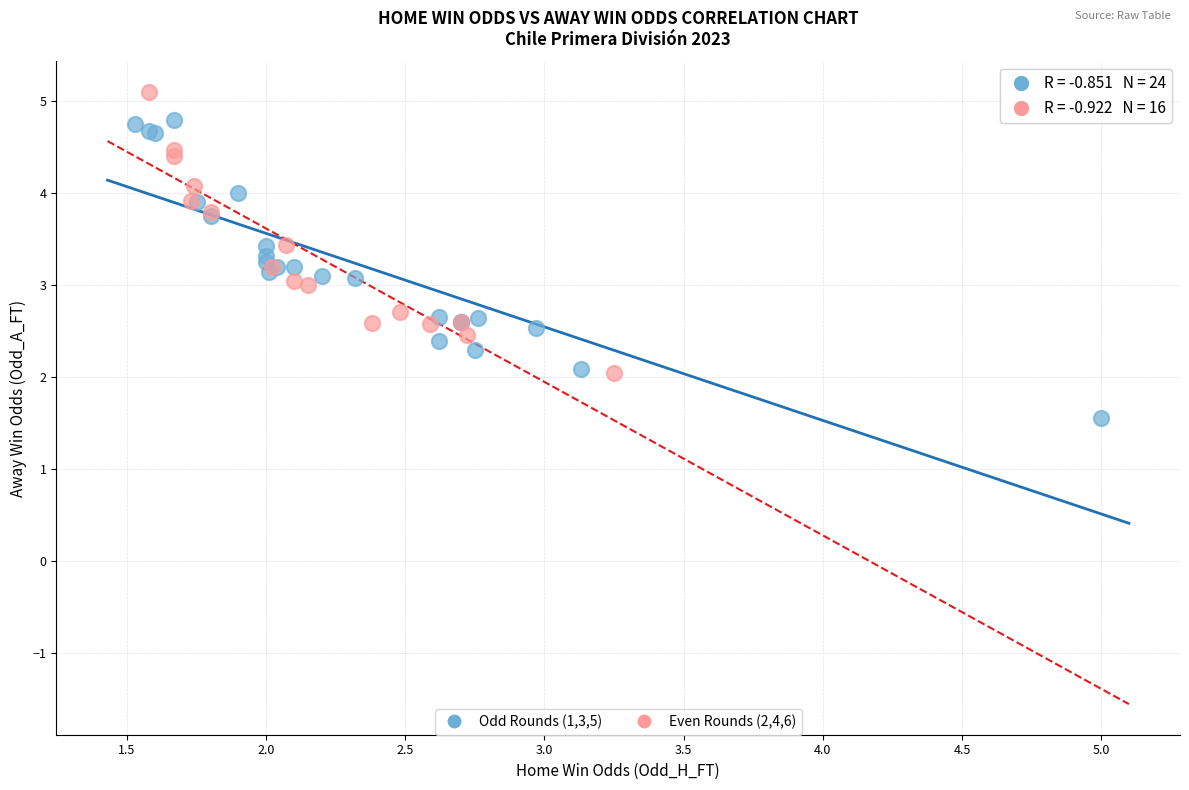

What are all the series names shown in the legend?

Odd Rounds (1,3,5), Even Rounds (2,4,6)